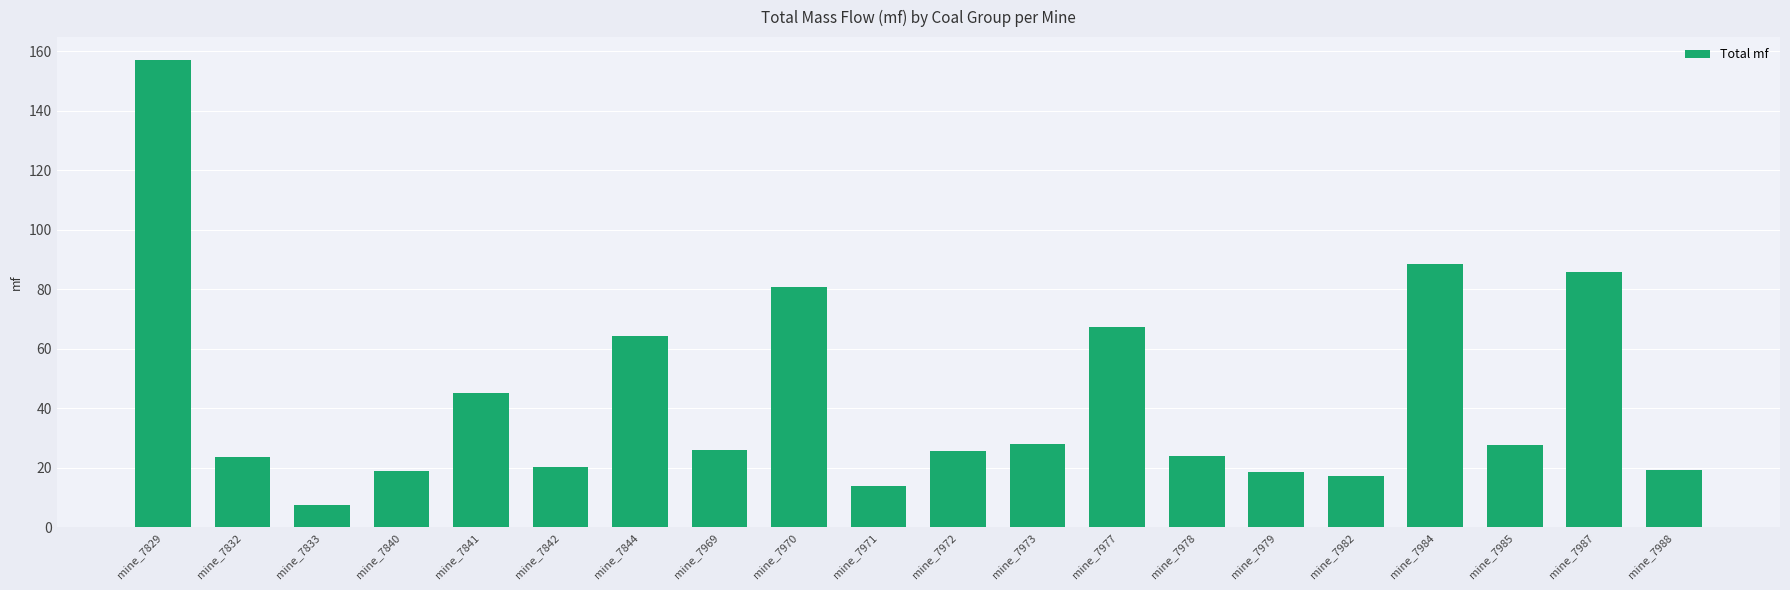

At which label does the data first exceed 26?

mine_7829